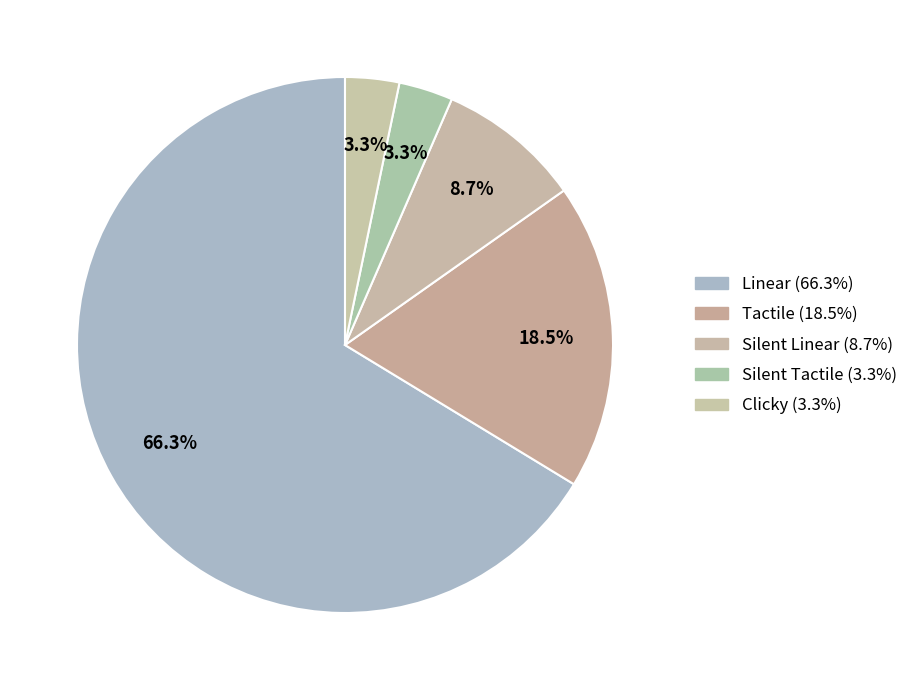

To the nearest percent, what is the average slice percentage?

20%